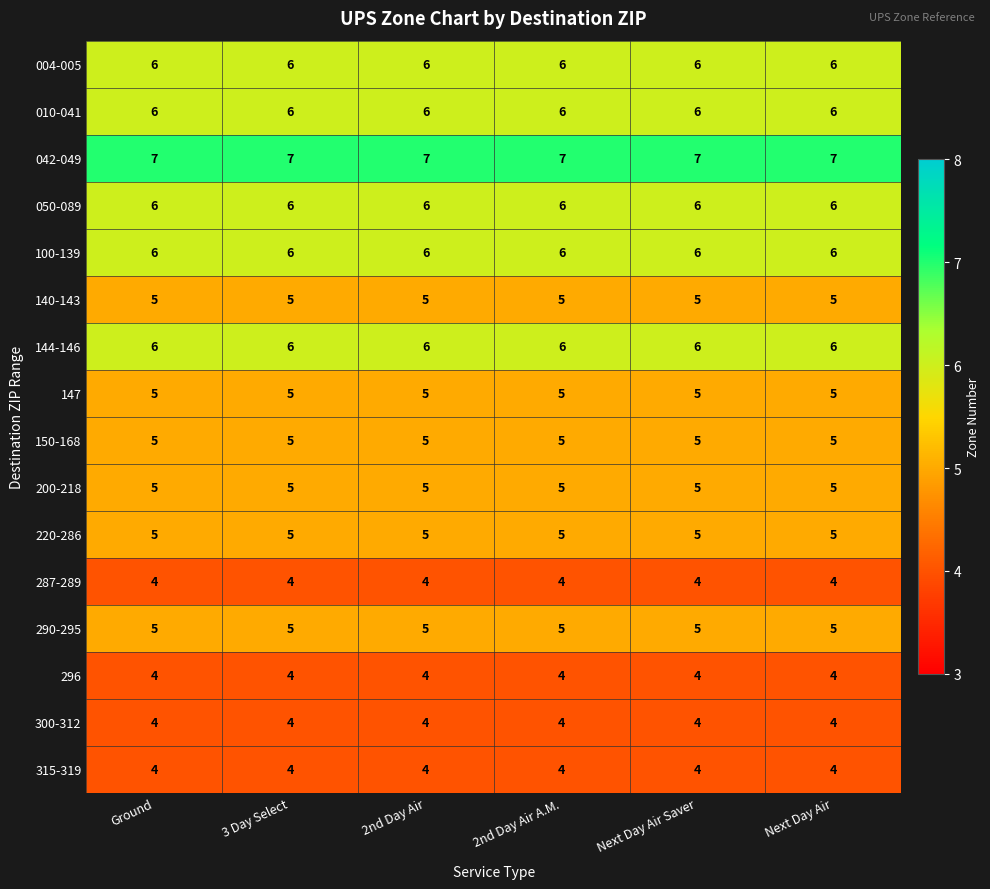

At how many categories does at least one series exceed 6?

6